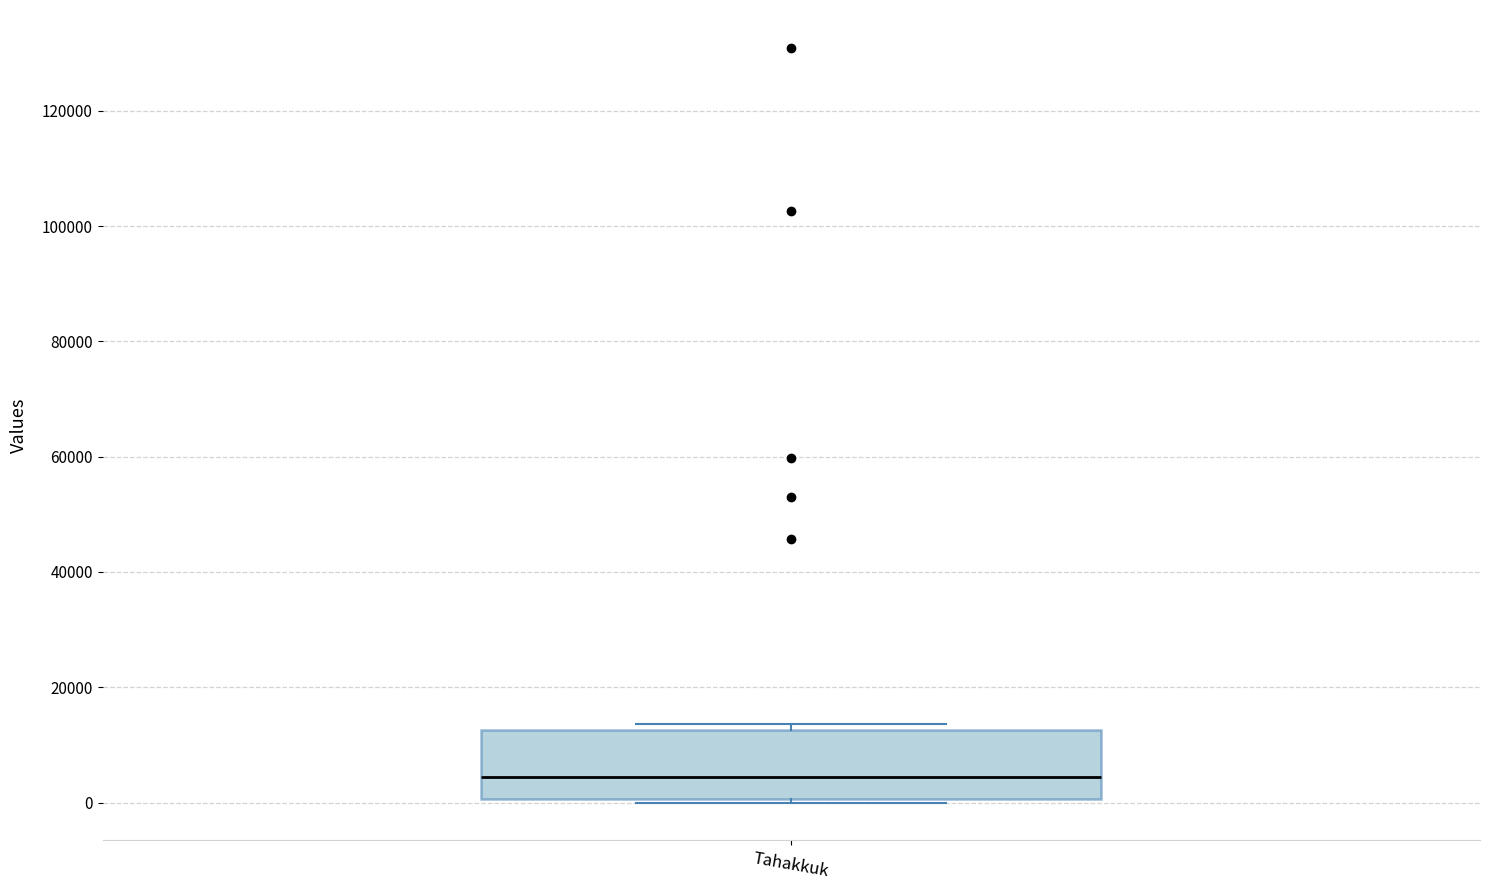

Where is the upper edge of the box for Tahakkuk on the y-axis? The values are not printed on the chart, so give them approximately, as read against the axis.

12000